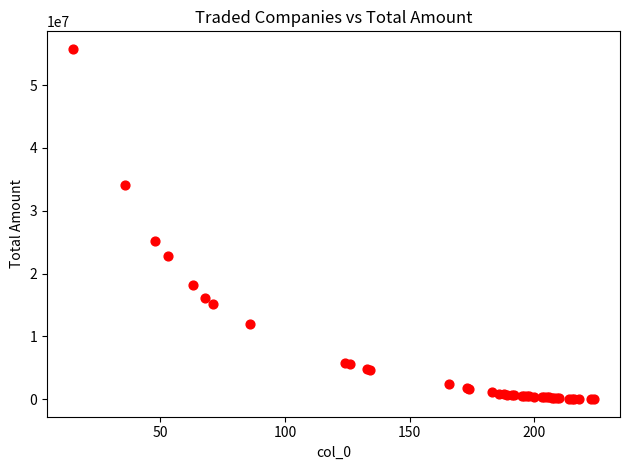

What Y value in the scatter plot is closest to 27892439?

25204576.6